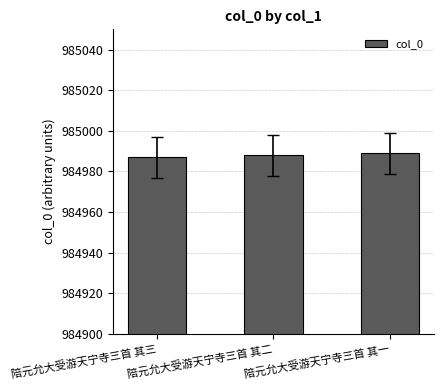

What is the average value?

984988